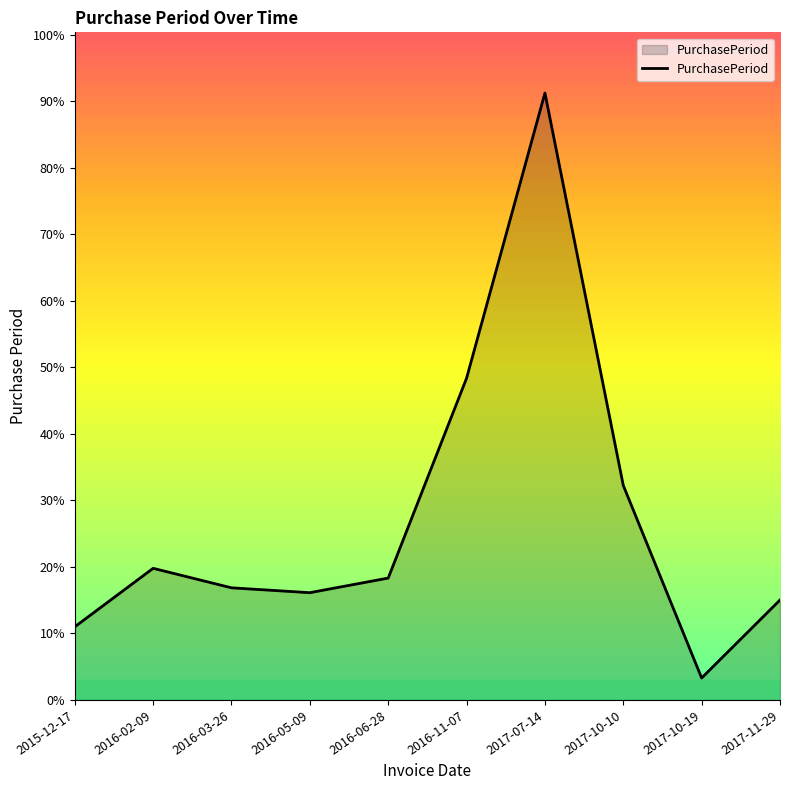

True or false: the data shows 135 at 2017-10-10.

False